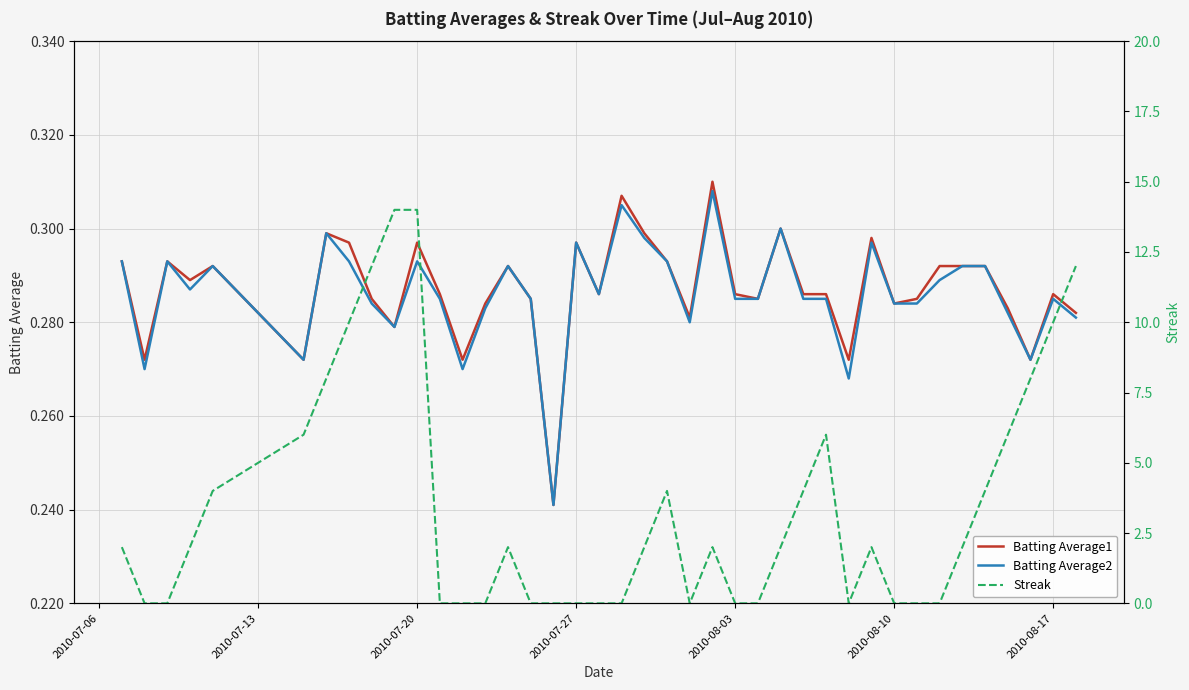

True or false: Batting Average2 has a value of 0.1 at 2010-08-17.

False